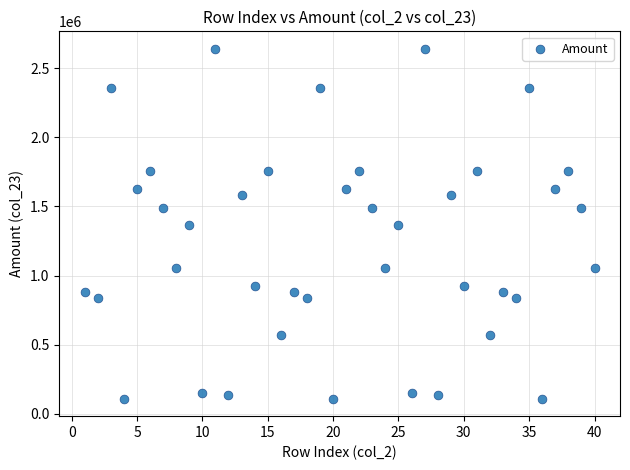

What is the range of Y values (max minus min)?

2530000